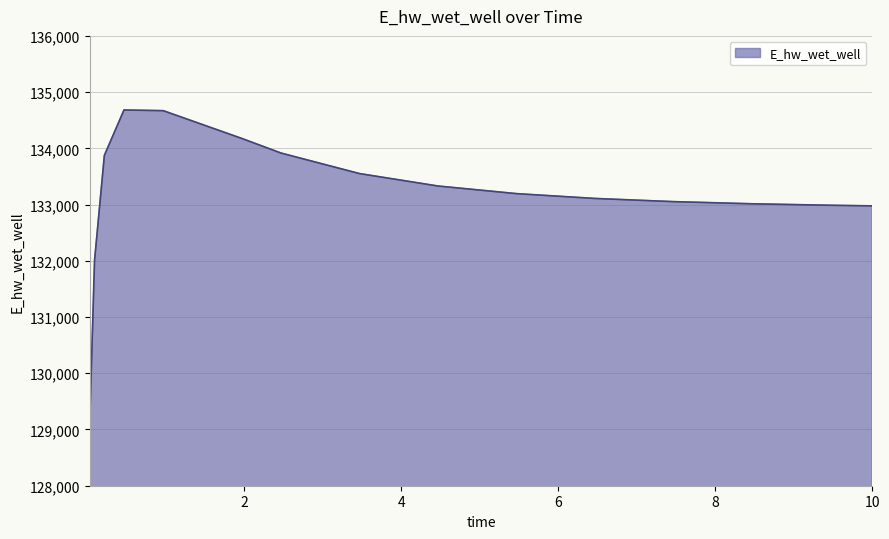

What is the difference between the maximum and minimum values?

5591.8